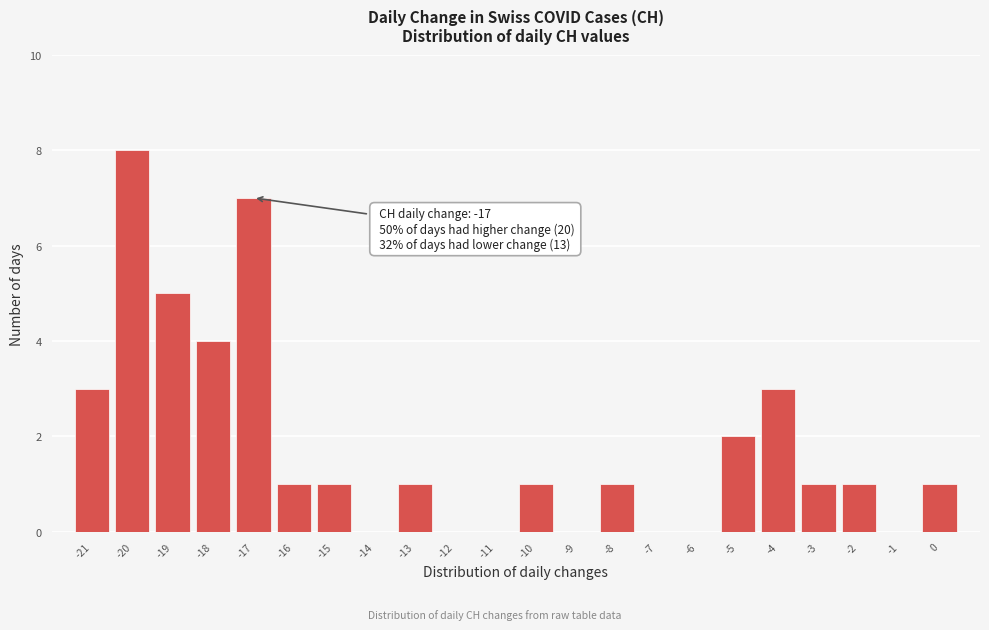

Which range on the x-axis has the tallest bar?

-20.5 to -19.5